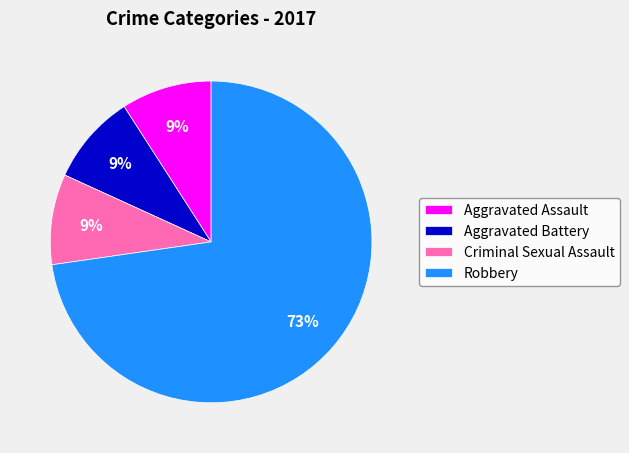

Does Aggravated Assault account for over 50% of the chart?

No